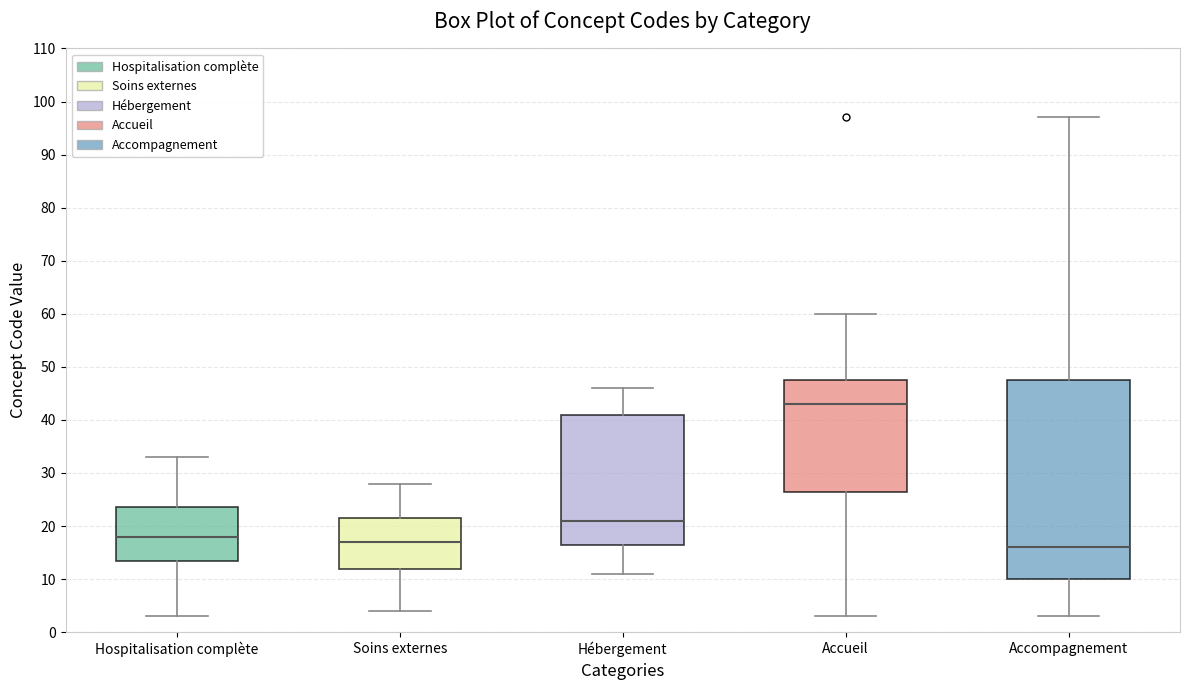

Comparing the boxes themselves (not the whiskers), which one is the tallest?

Accompagnement